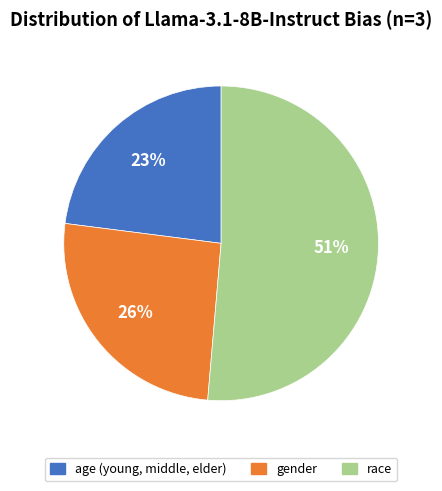

Which slice is the smallest?

age (young, middle, elder)